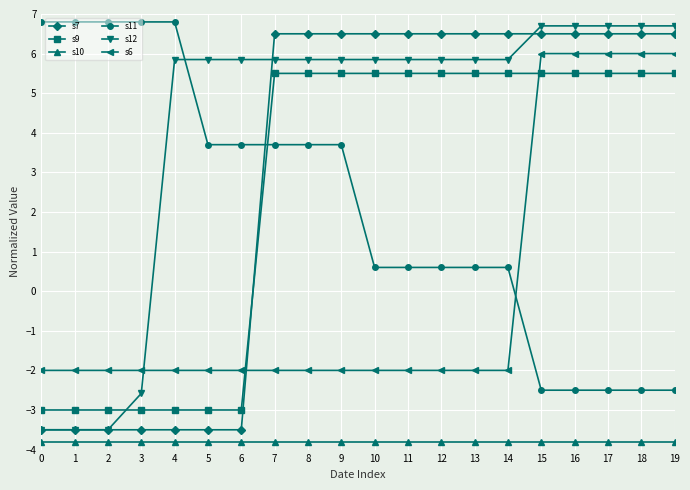

True or false: s11 and s10 intersect in this chart.

False